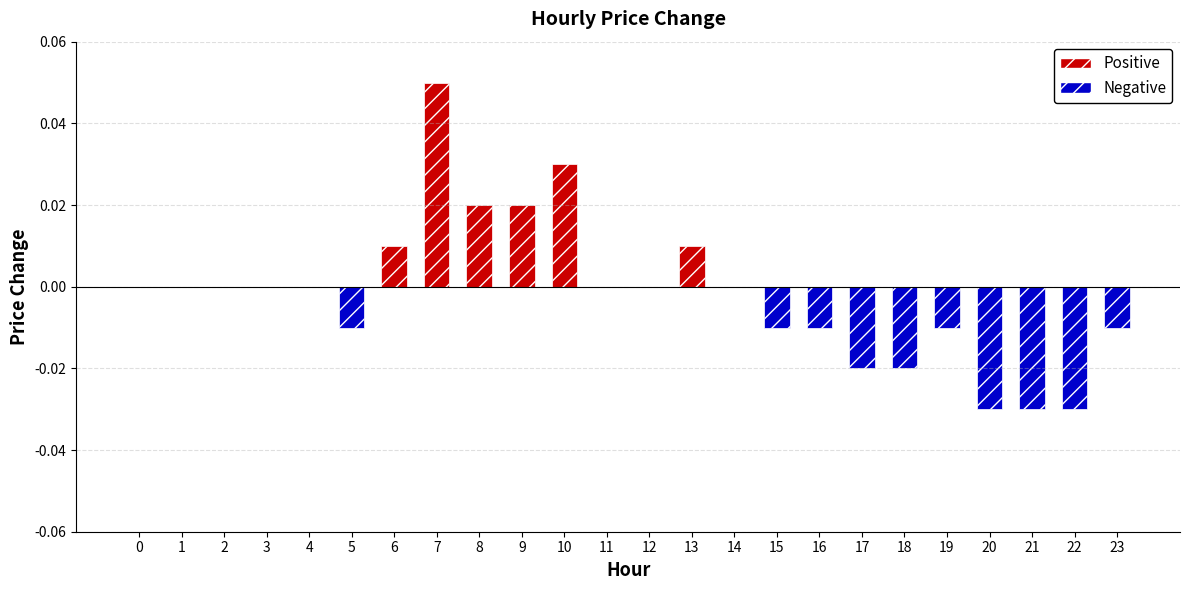

Reading left to right, extract all data points from this chart.

0.0	0.0	0.0	0.0	0.0	-0.0	0.0	0.1	0.0	0.0	0.0	0.0	0.0	0.0	0.0	-0.0	-0.0	-0.0	-0.0	-0.0	-0.0	-0.0	-0.0	-0.0